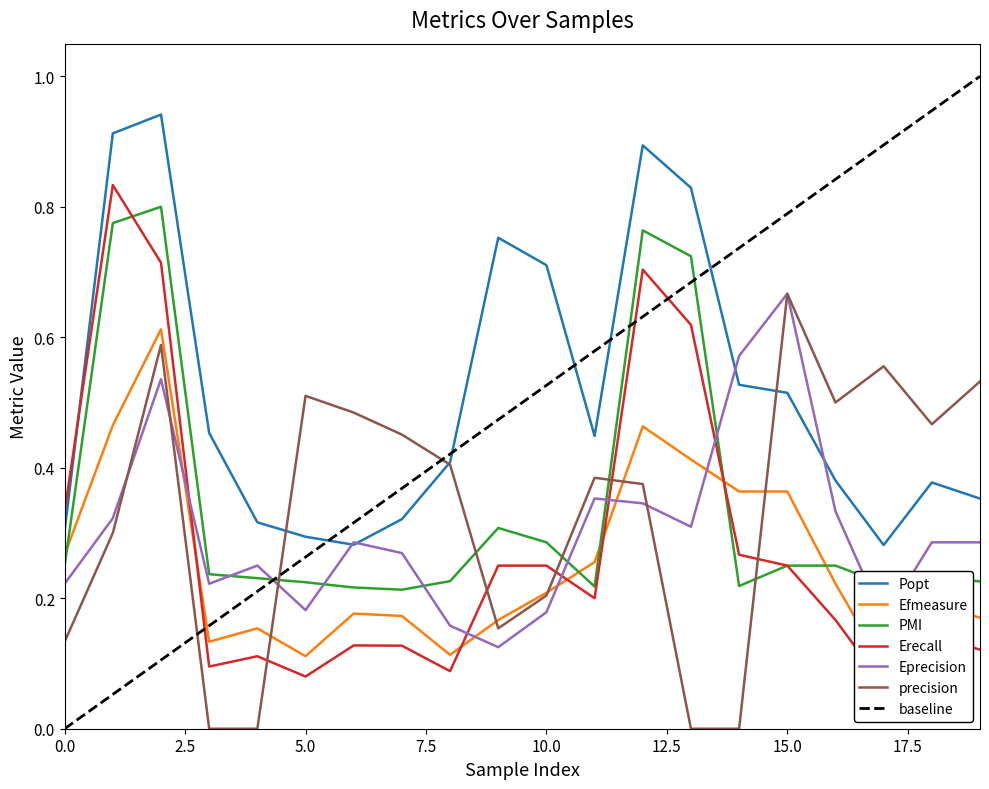

What is the value of the Efmeasure point at the 20th from the left?

0.2